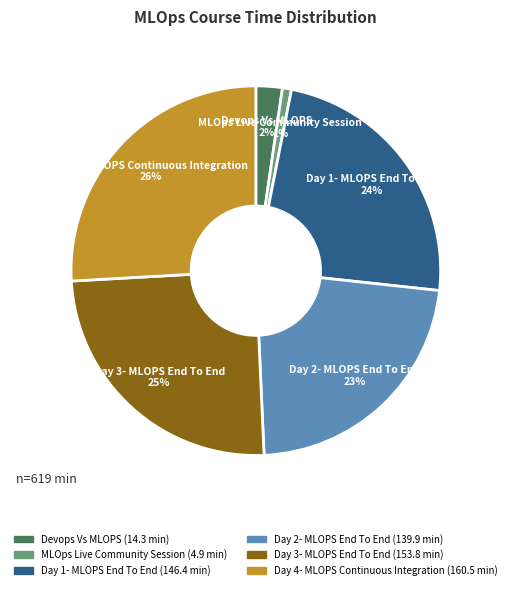

To the nearest percent, what is the difference between the largest and smallest slice percentages?

25%